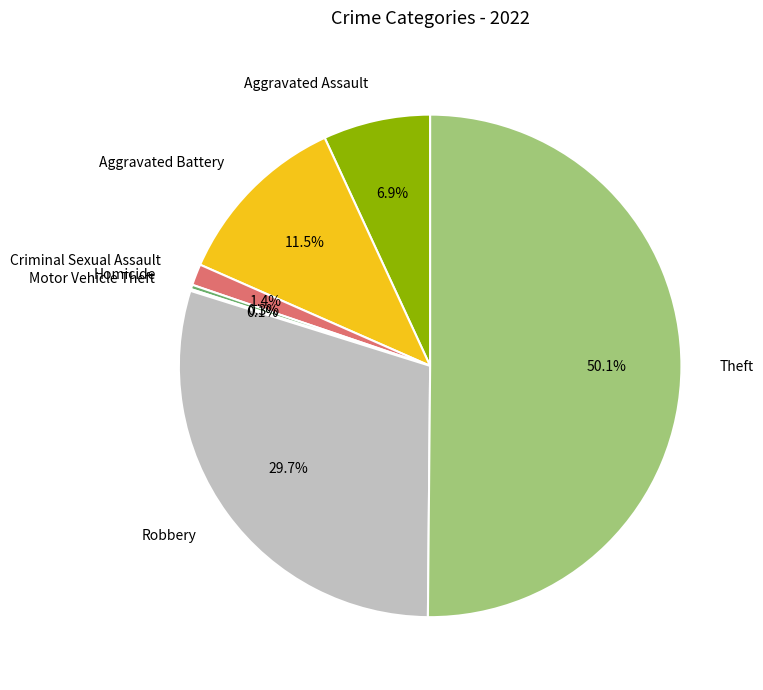

What is the largest slice in the pie chart?

Theft